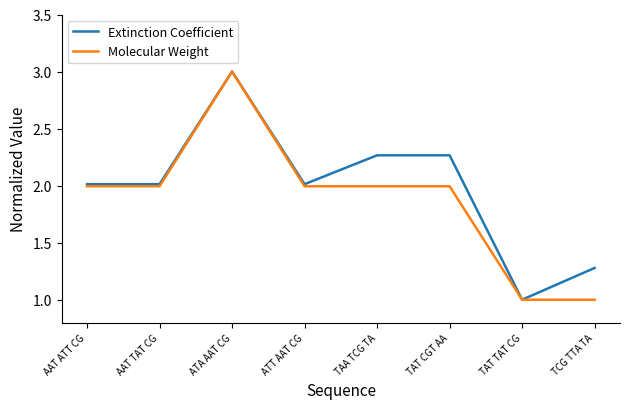

Is the value of Molecular Weight at TAA TCG TA greater than the value of Extinction Coefficient at ATA AAT CG?

No